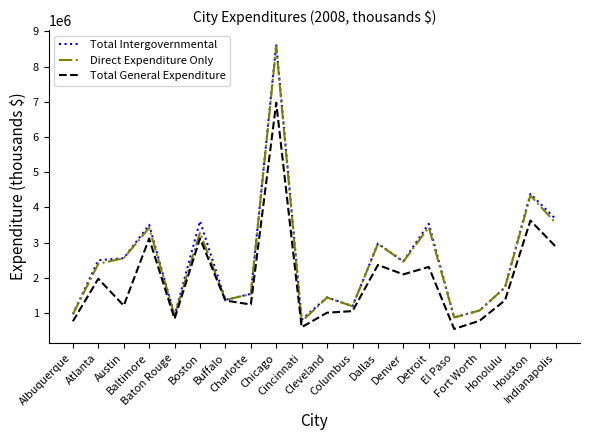

What position from the right is Austin?

18